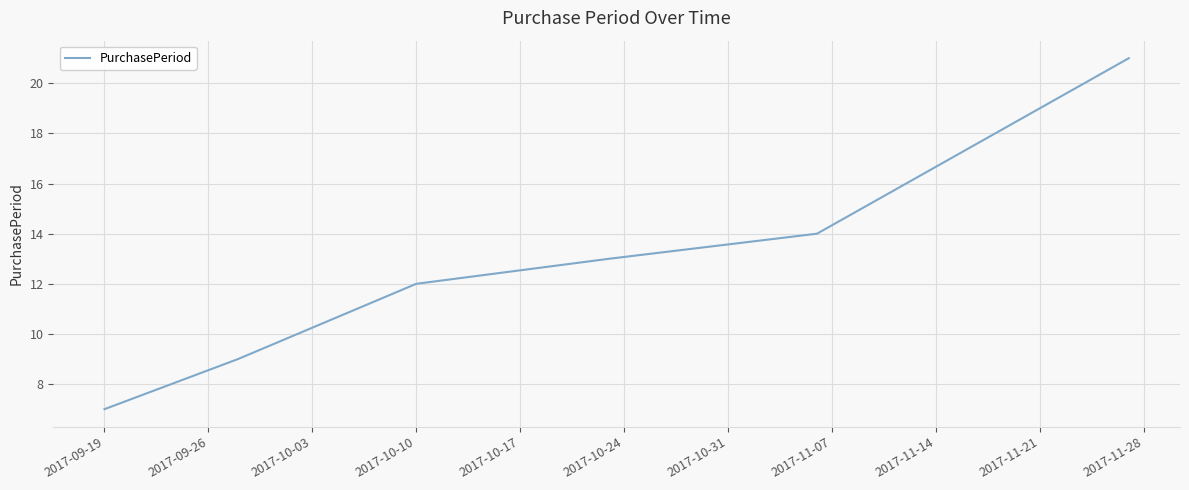

True or false: there are more than 1 points higher than both neighbors.

False